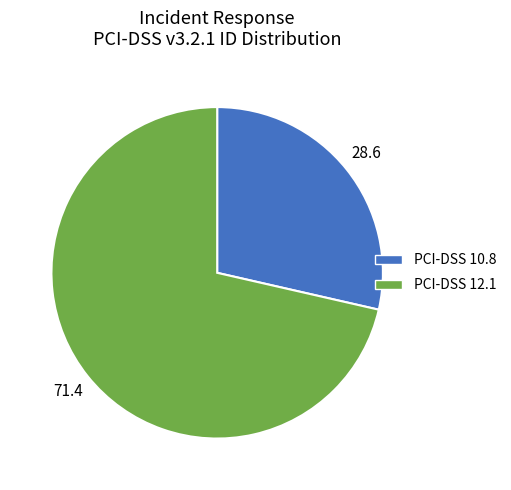

Which category accounts for the majority?

PCI-DSS 12.1